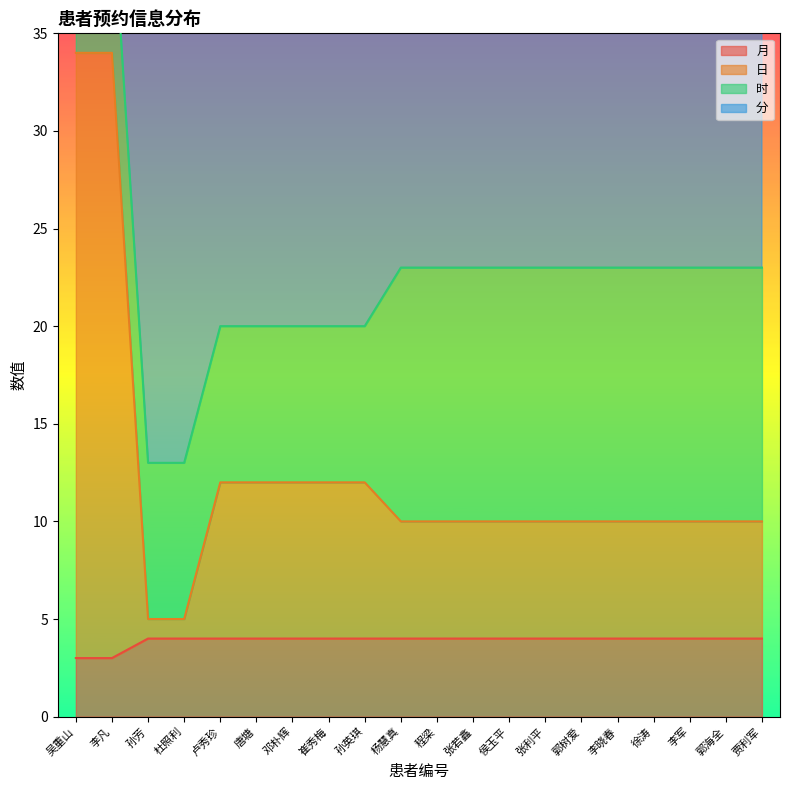

What is the value of the 月 point at the 5th from the left?

4